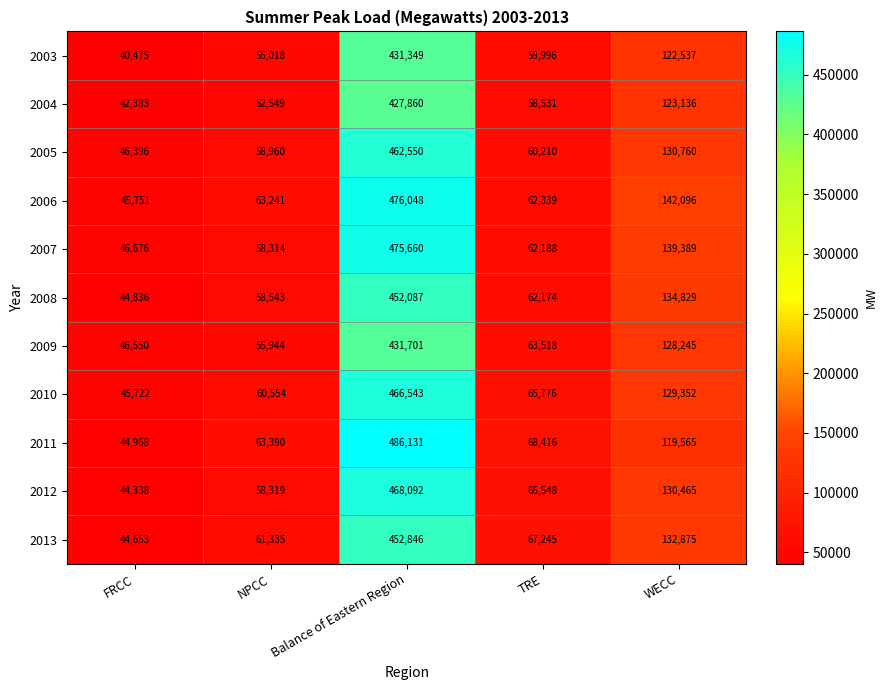

At which category is the sum across all series the highest?

Balance of Eastern Region